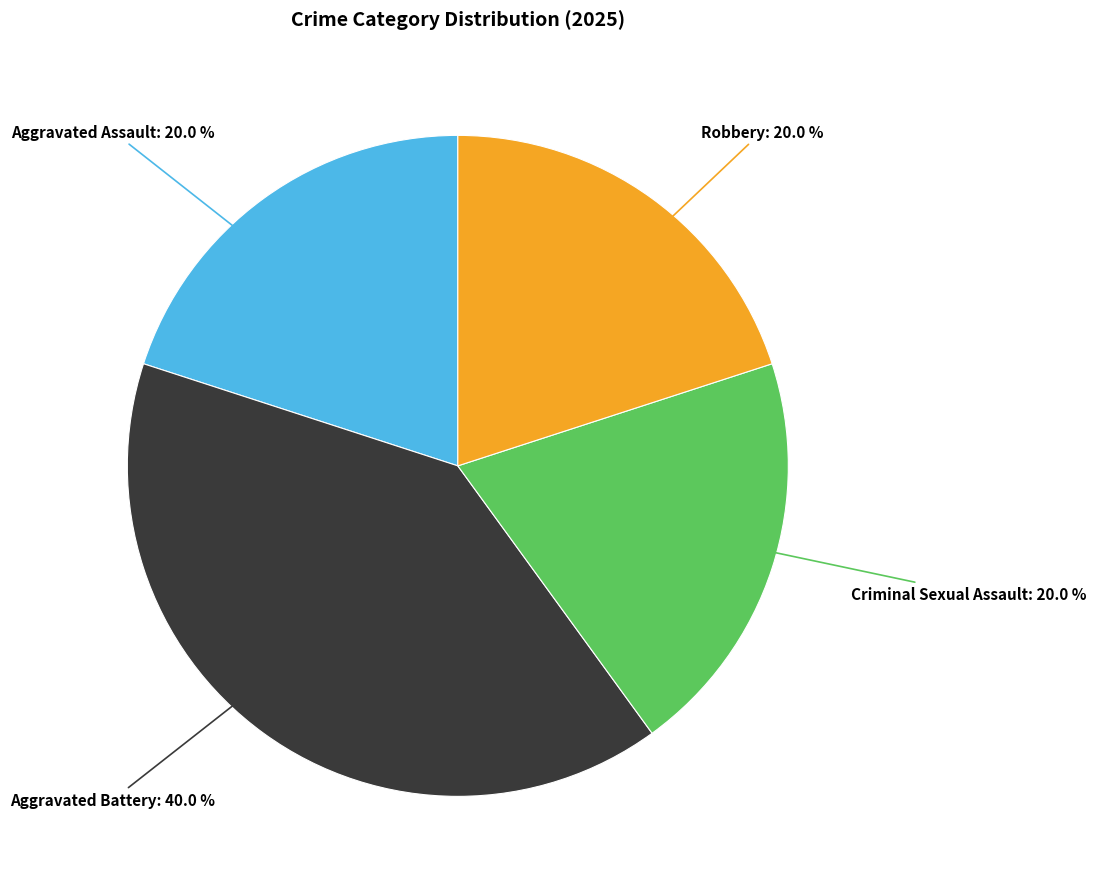

Is there any slice that represents more than half of the pie?

No